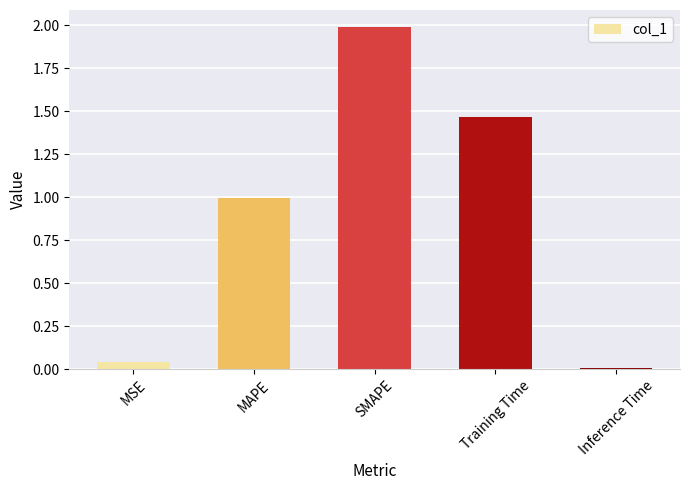

What is the value of the 2nd bar from the left?

1.0